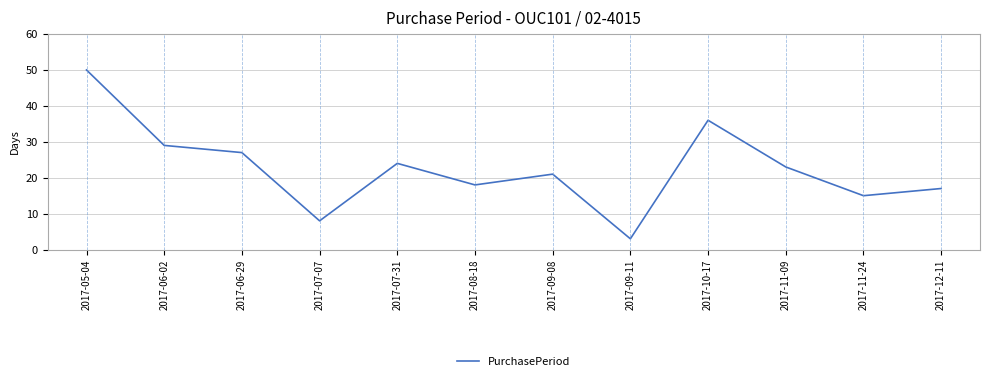

Reading right to left, transcribe all the data shown in this chart.

2017-12-11=17	2017-11-24=15	2017-11-09=23	2017-10-17=36	2017-09-11=3	2017-09-08=21	2017-08-18=18	2017-07-31=24	2017-07-07=8	2017-06-29=27	2017-06-02=29	2017-05-04=50